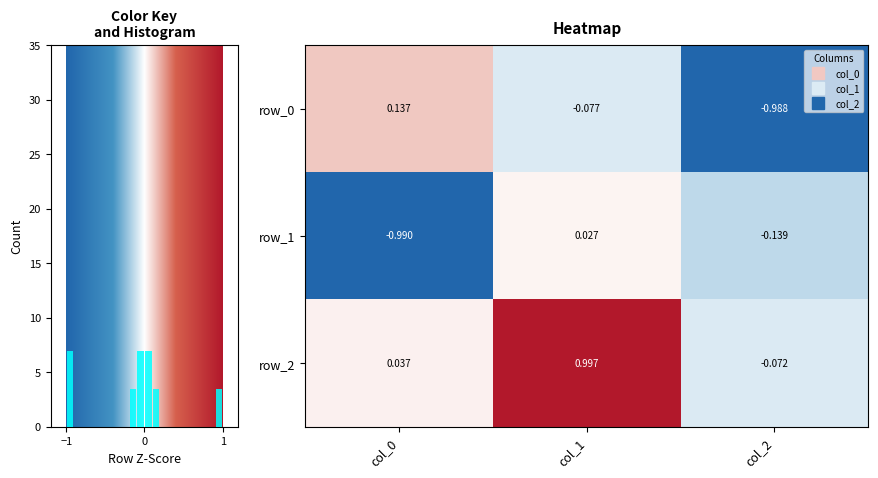

Which series has the largest range (max minus min)?

row_0